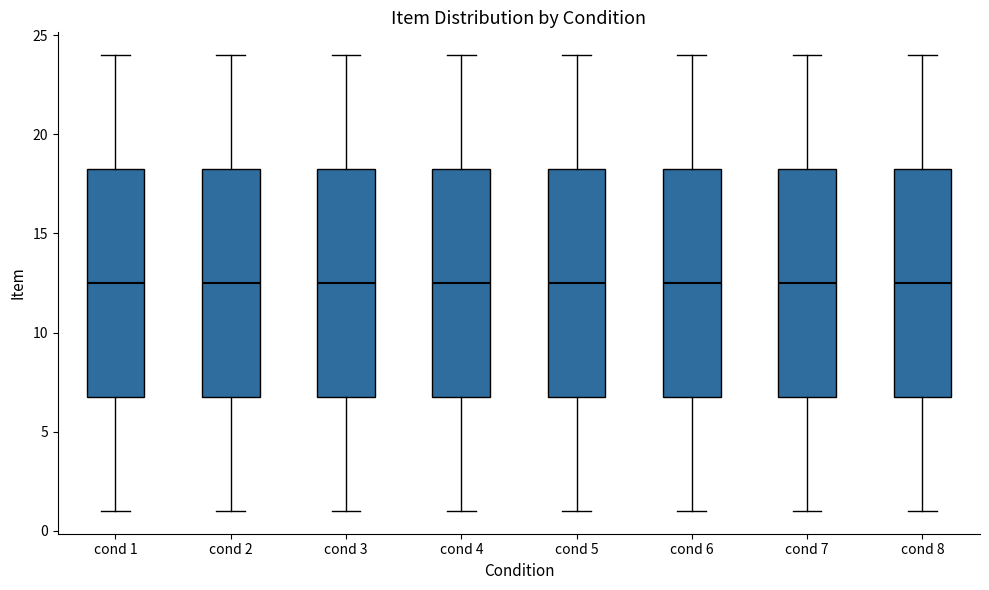

Reading left to right, read every box against the y-axis: the position of its median line, the range the box covers, and the ends of its whiskers. The values are not printed on the chart, so give them approximately, as read against the axis.

cond 1: median 12.5, box 7.0 to 18.5, whiskers 1.0 to 24.0
cond 2: median 12.5, box 7.0 to 18.5, whiskers 1.0 to 24.0
cond 3: median 12.5, box 7.0 to 18.5, whiskers 1.0 to 24.0
cond 4: median 12.5, box 7.0 to 18.5, whiskers 1.0 to 24.0
cond 5: median 12.5, box 7.0 to 18.5, whiskers 1.0 to 24.0
cond 6: median 12.5, box 7.0 to 18.5, whiskers 1.0 to 24.0
cond 7: median 12.5, box 7.0 to 18.5, whiskers 1.0 to 24.0
cond 8: median 12.5, box 7.0 to 18.5, whiskers 1.0 to 24.0